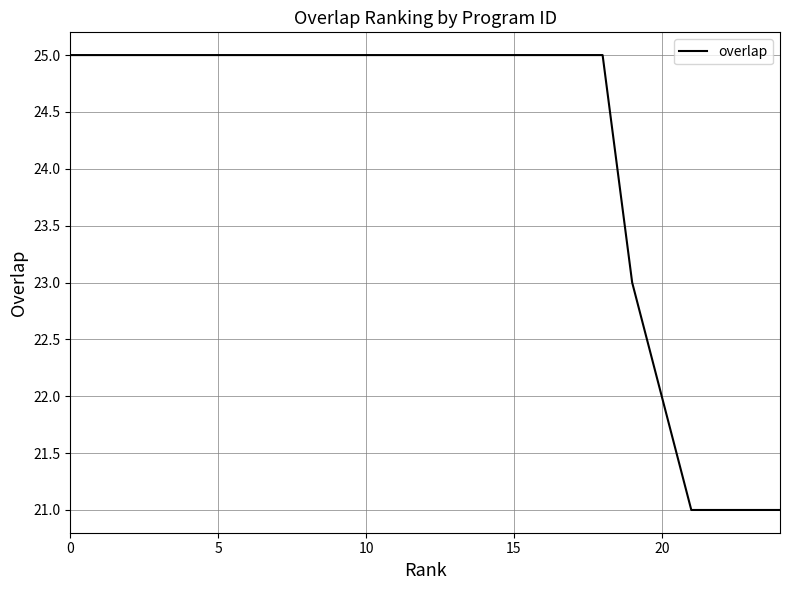

How many series are shown in this chart?

1